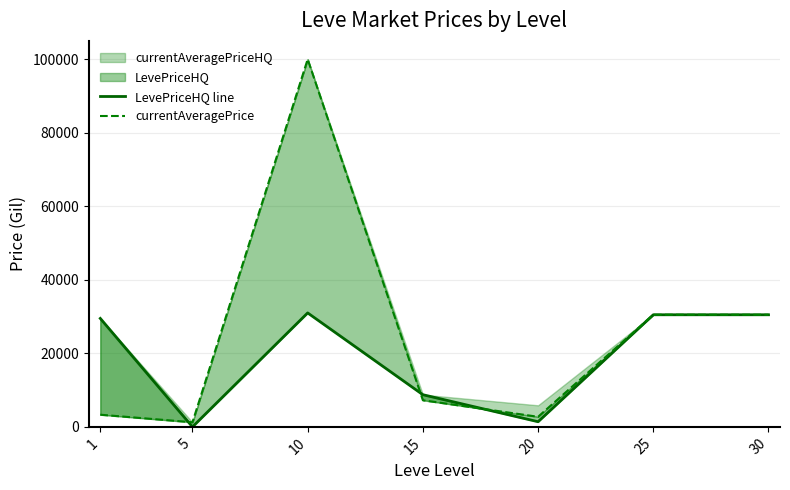

Which category has the highest value in the currentAveragePrice series?

10